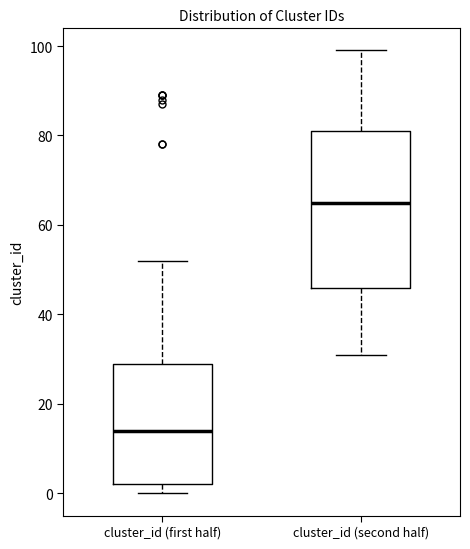

Comparing the boxes themselves (not the whiskers), which one is the tallest?

cluster_id (second half)